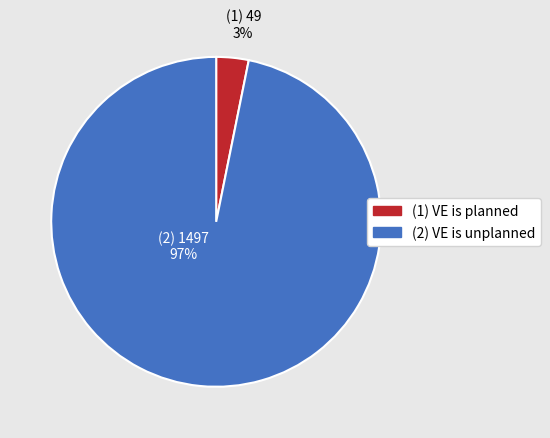

Which slice is the smallest?

(1) VE is planned